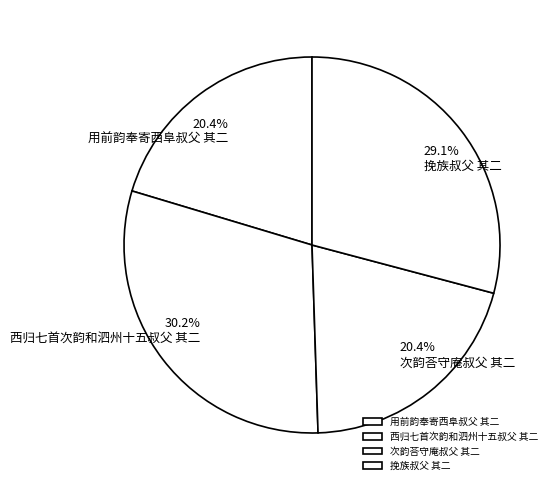

How many slices are in this pie chart?

4